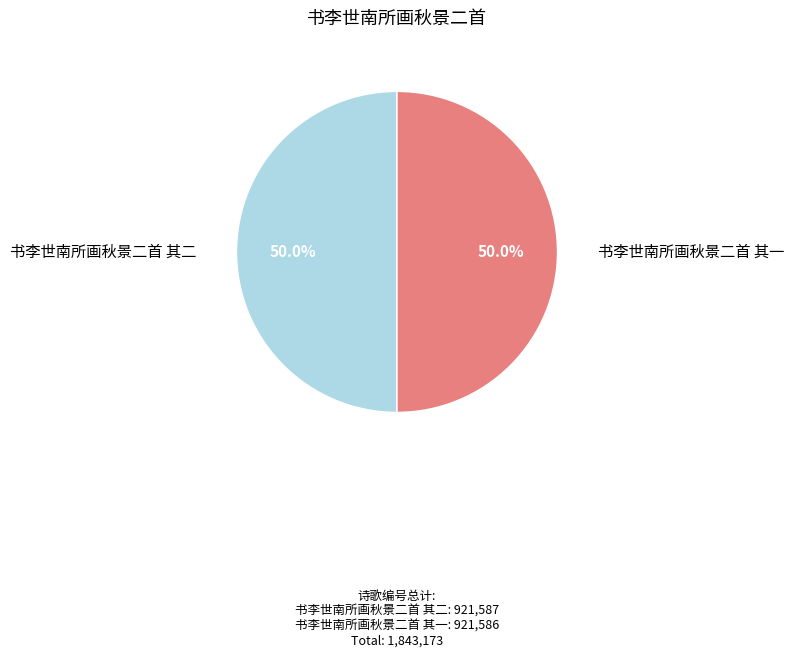

To the nearest percent, what is the average slice percentage?

50%